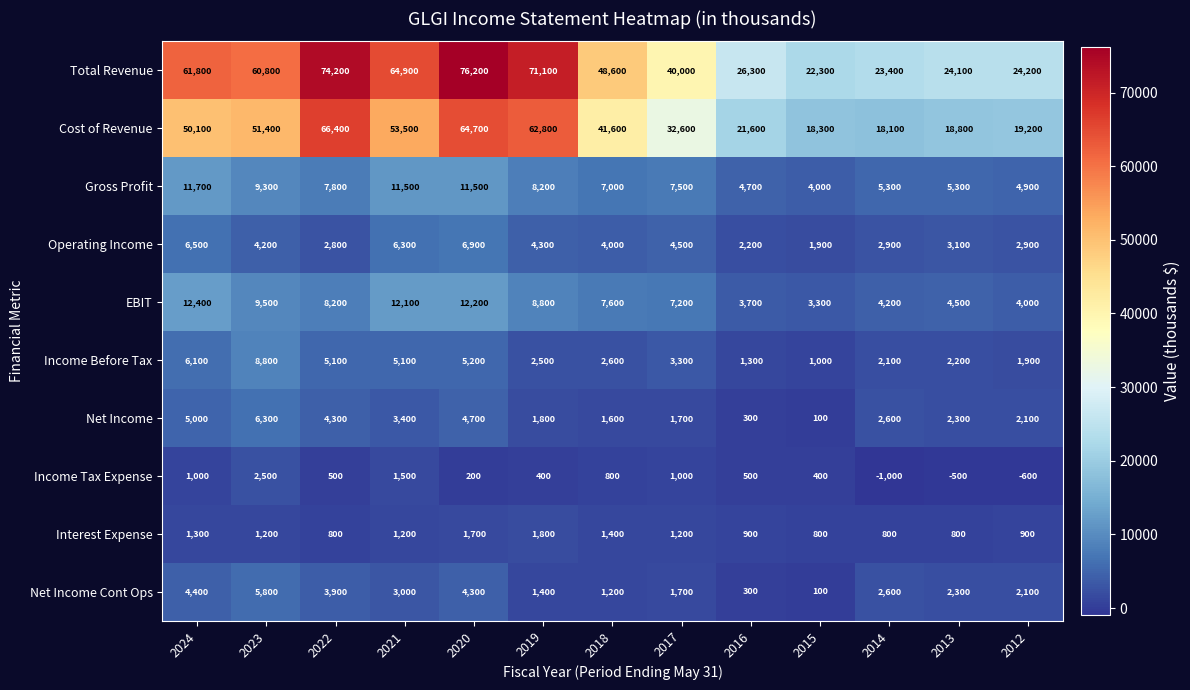

At which category is the sum across all series the highest?

2020